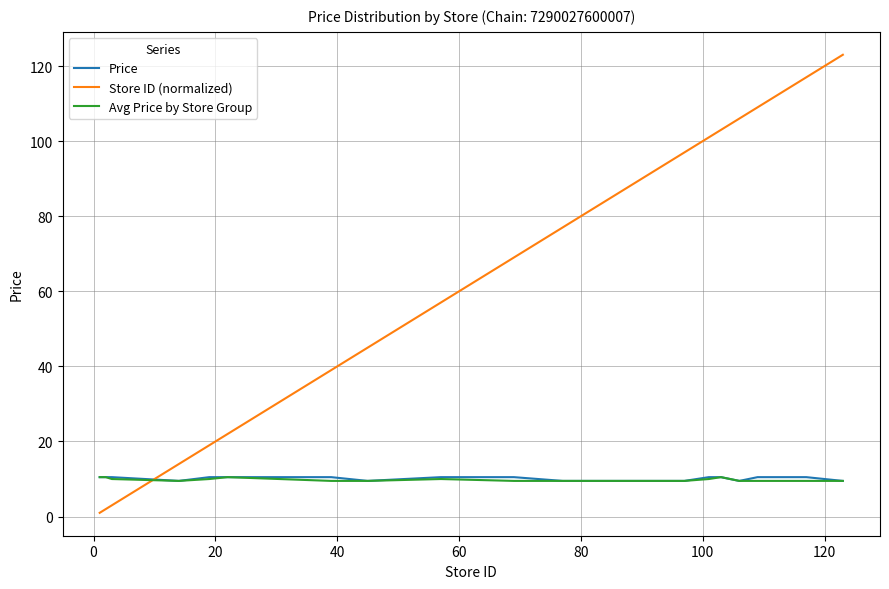

True or false: Avg Price by Store Group and Store ID (normalized) intersect in this chart.

True